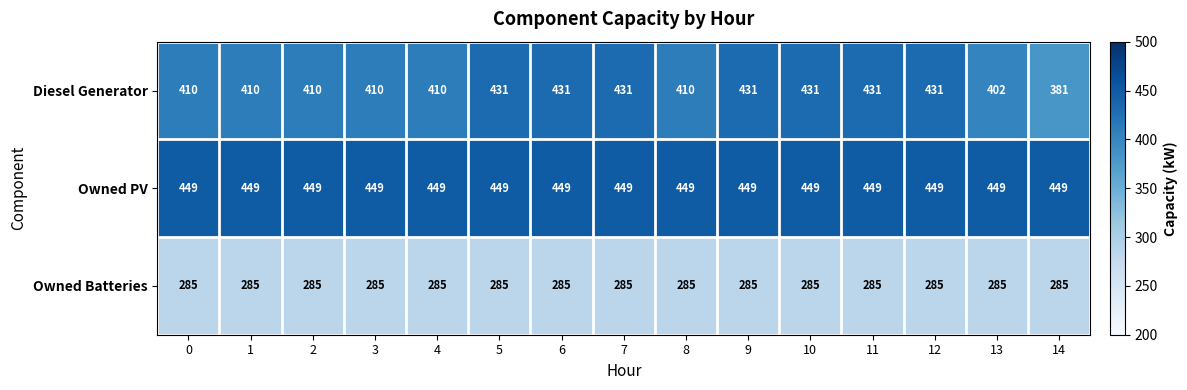

What is the difference between the highest and lowest values at 8?

164